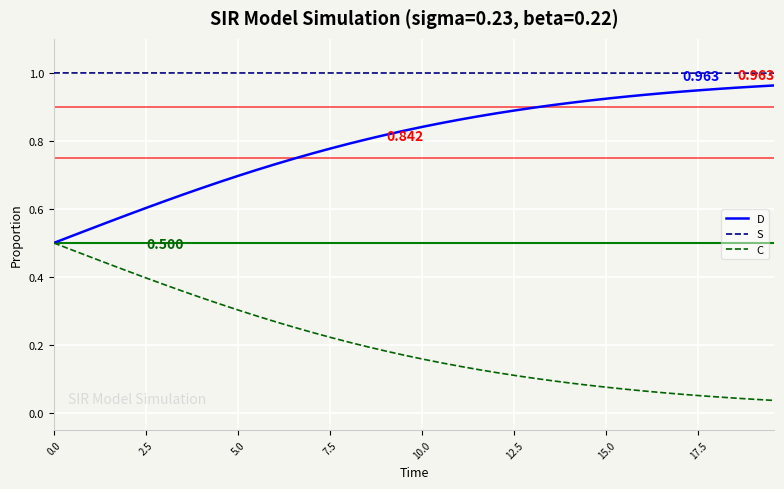

Rank the series by their average value, from lowest to highest.

C, D, S